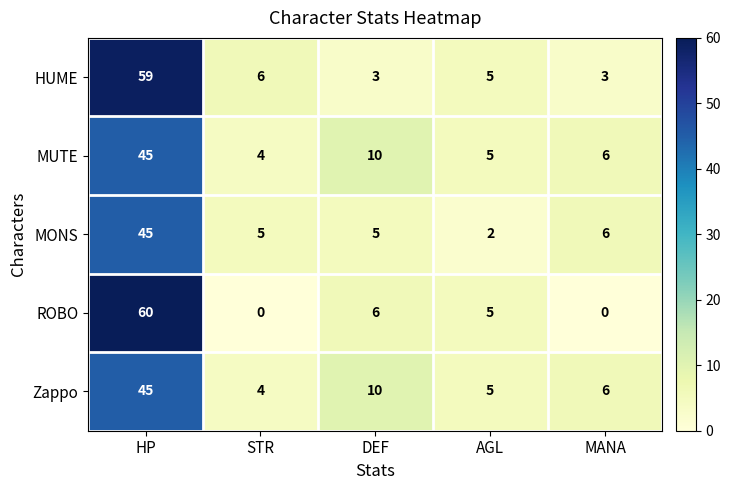

Reading left to right, transcribe all the data shown in this chart.

HUME: HP=59	STR=6	DEF=3	AGL=5	MANA=3
MUTE: HP=45	STR=4	DEF=10	AGL=5	MANA=6
MONS: HP=45	STR=5	DEF=5	AGL=2	MANA=6
ROBO: HP=60	STR=0	DEF=6	AGL=5	MANA=0
Zappo: HP=45	STR=4	DEF=10	AGL=5	MANA=6